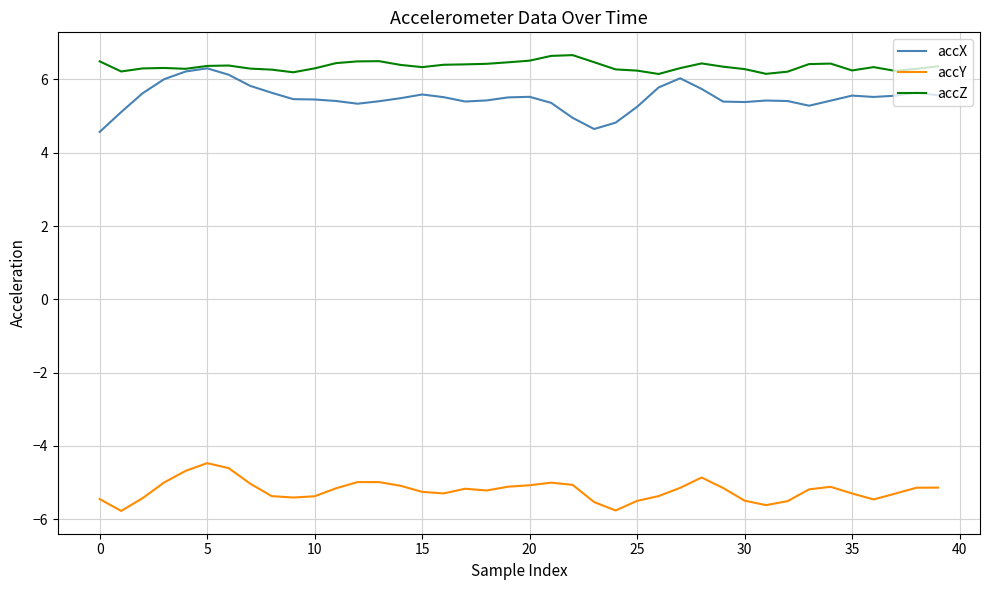

Which series has the largest range (max minus min)?

accX